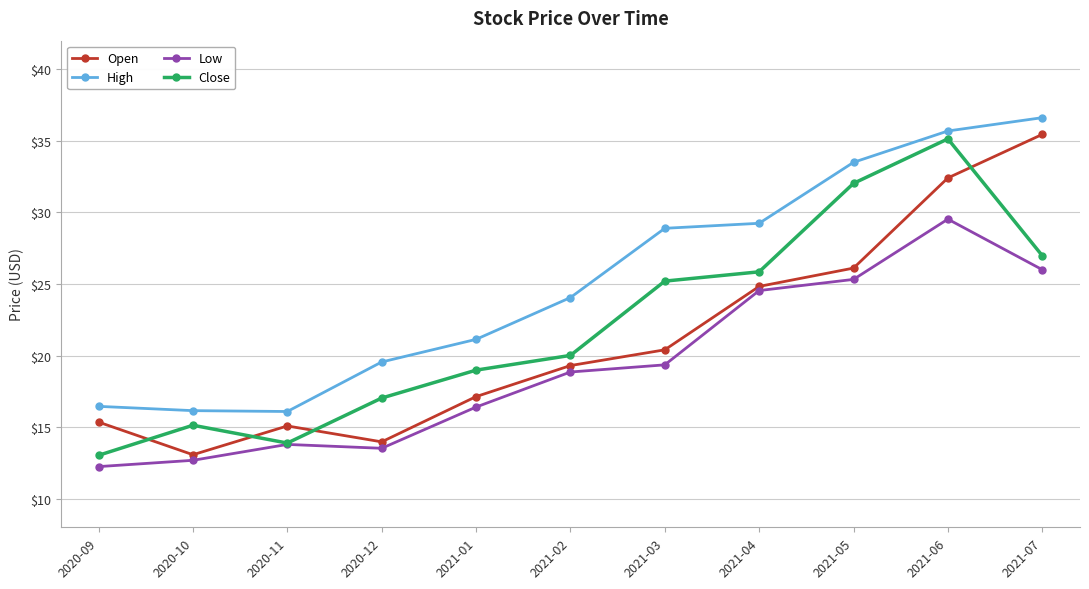

What is the value of the Close point at the 9th from the left?

32.0